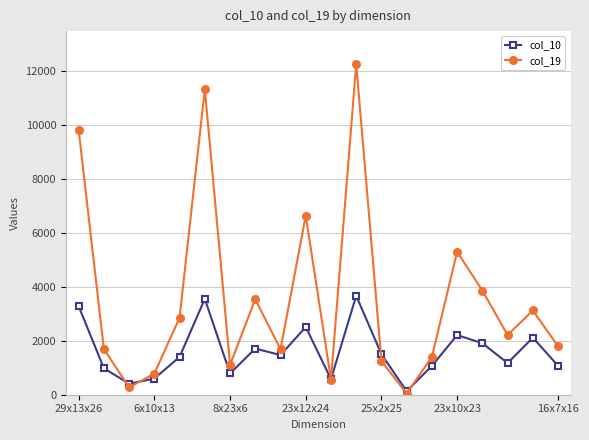

True or false: col_19 has more than 2 points higher than both neighbors.

True